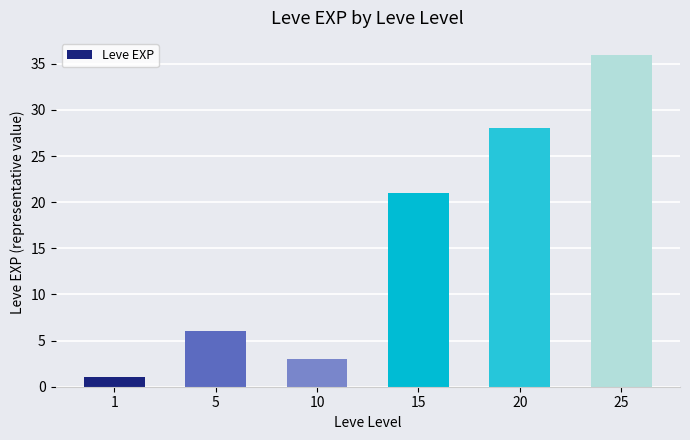

What is the difference between the maximum and minimum values?

35